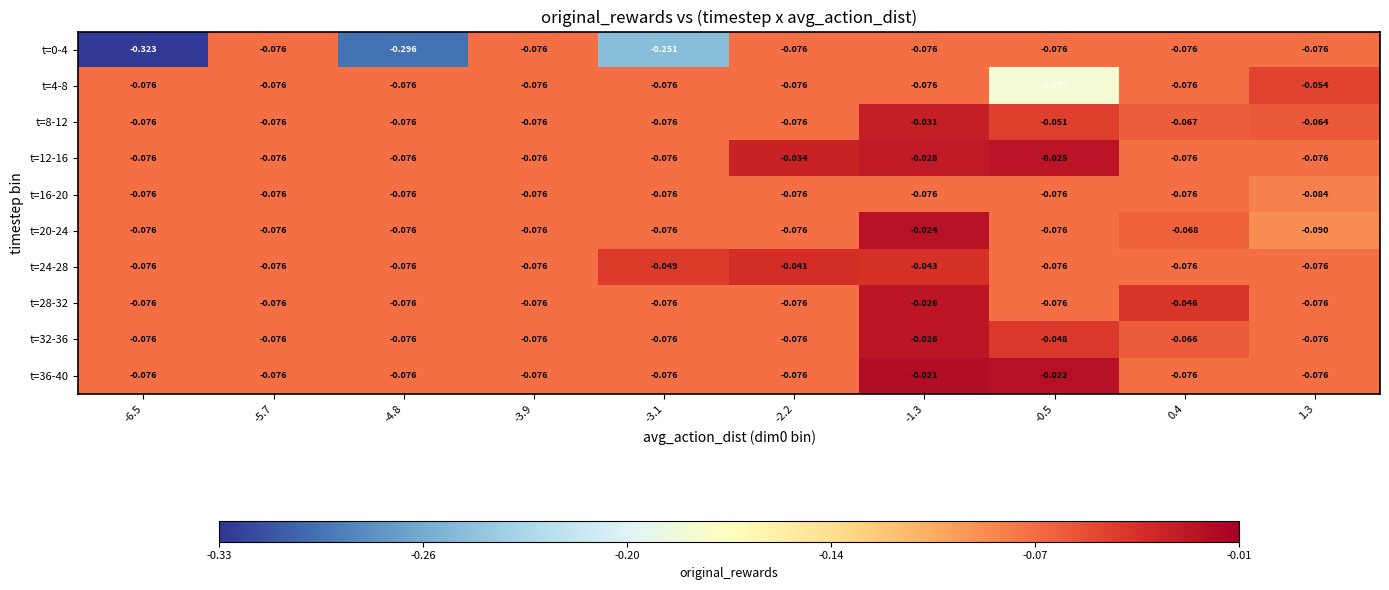

List the series in order of their peak value, highest first.

t=36-40, t=20-24, t=12-16, t=28-32, t=32-36, t=8-12, t=24-28, t=4-8, t=0-4, t=16-20